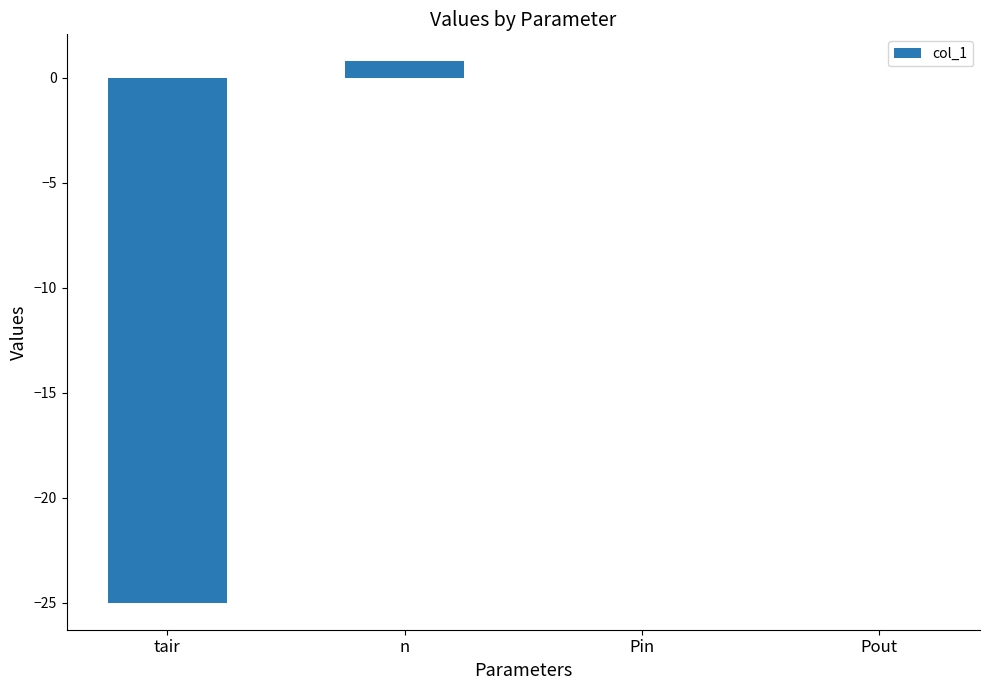

What is the maximum value shown in the chart?

0.8